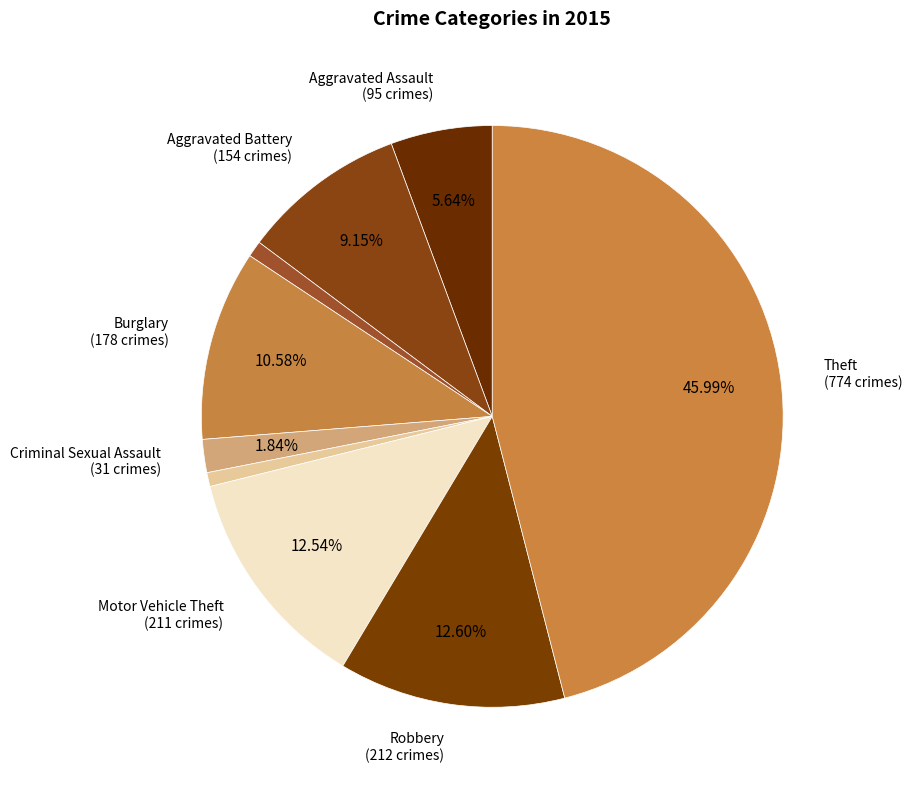

How many segments does this pie chart have?

9